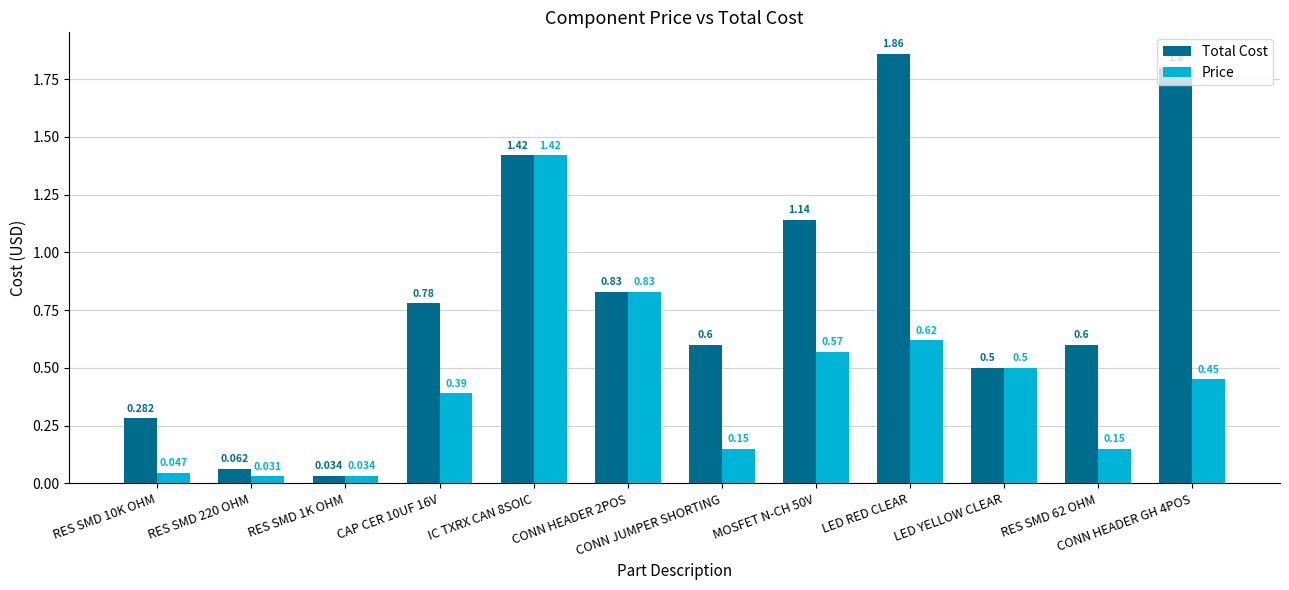

What is the sum of the Price values at RES SMD 1K OHM and IC TXRX CAN 8SOIC?

1.5